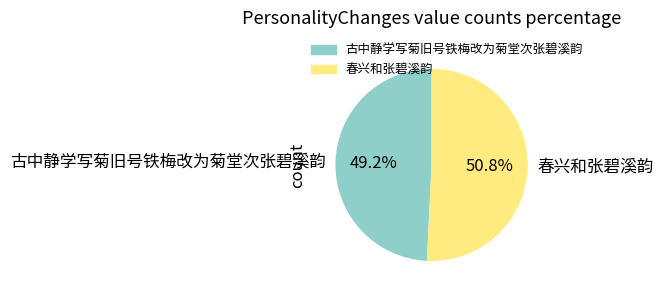

Between 春兴和张碧溪韵 and 古中静学写菊旧号铁梅改为菊堂次张碧溪韵, which is larger?

春兴和张碧溪韵